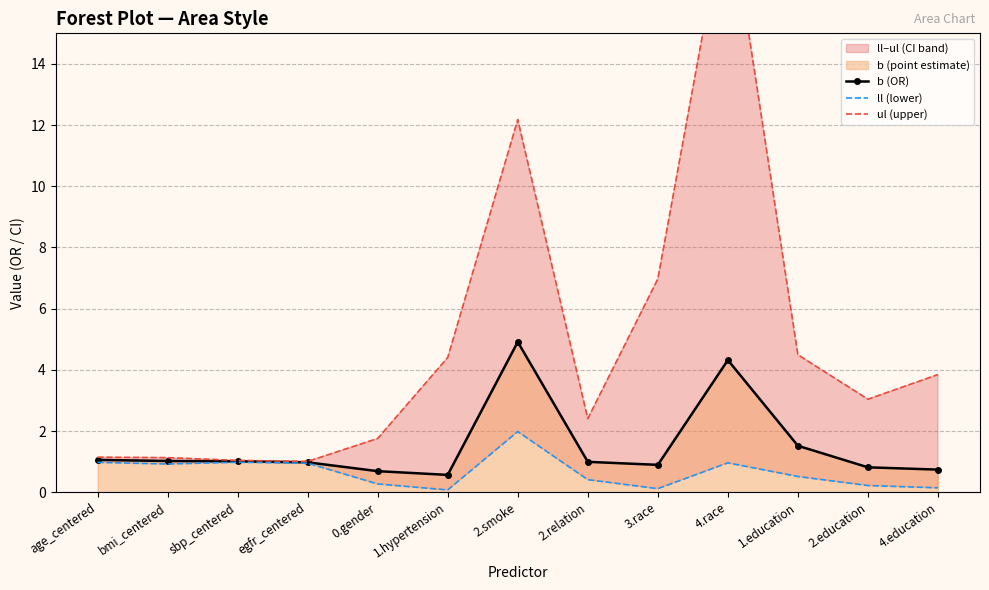

What is the maximum value for ul (upper)?

19.5